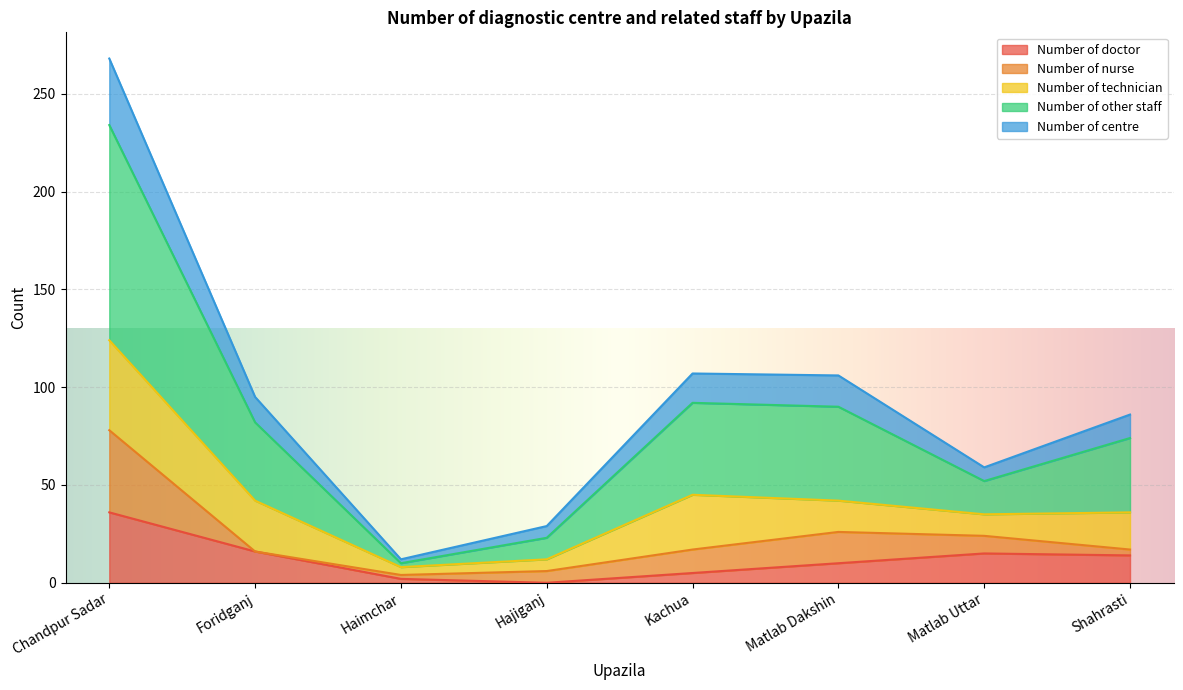

At which category is the sum across all series the highest?

Chandpur Sadar